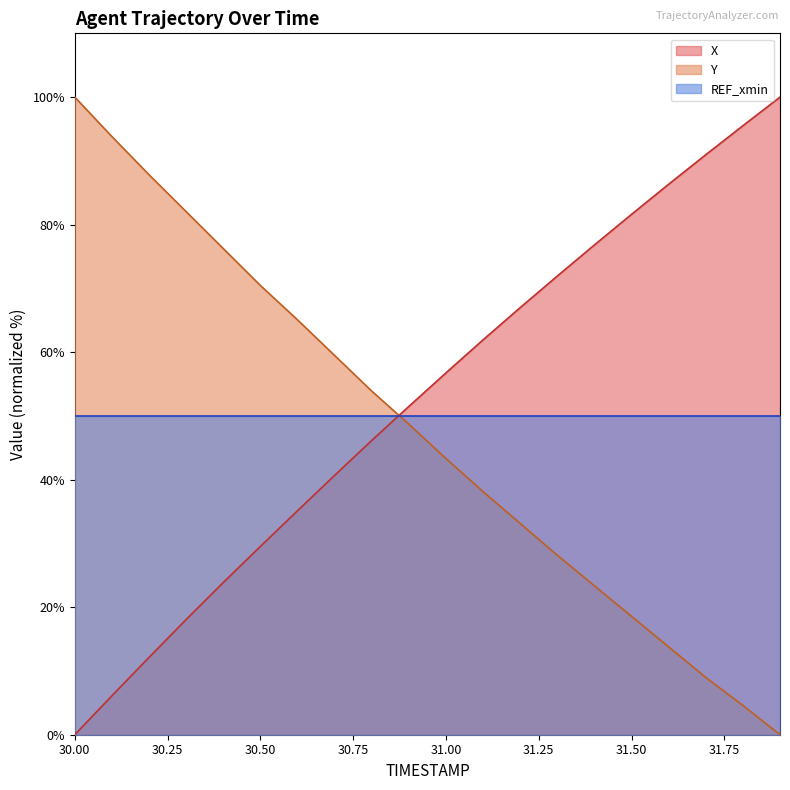

At 31.00, list the series in order from smallest to largest.

Y, REF_xmin, X